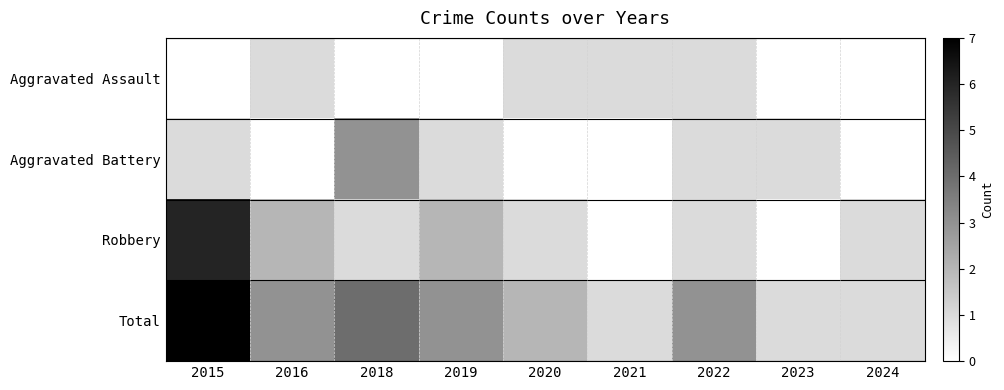

Count the number of categories in the chart.

9